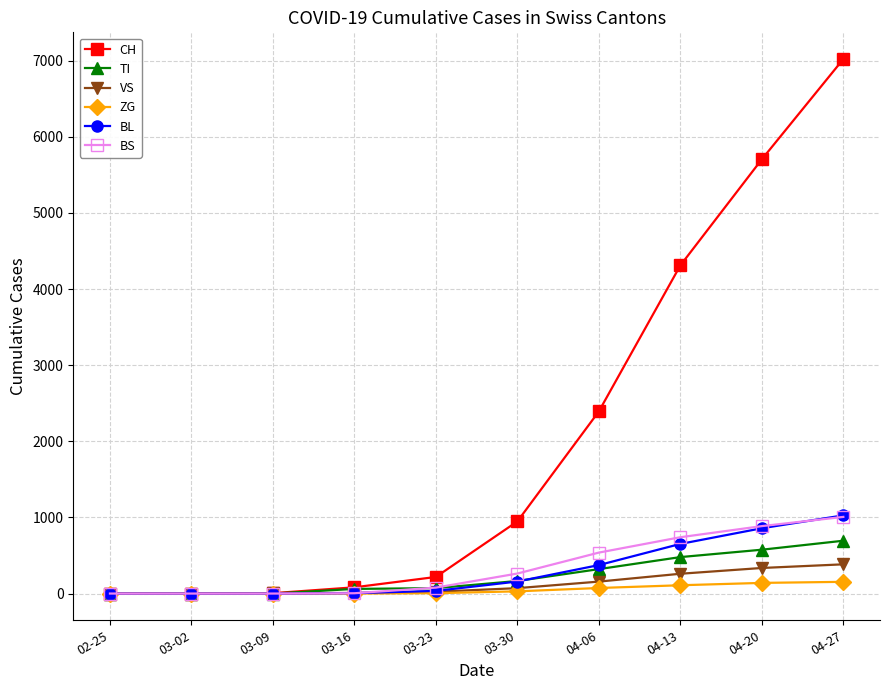

True or false: BL has more than 2 points higher than both neighbors.

False